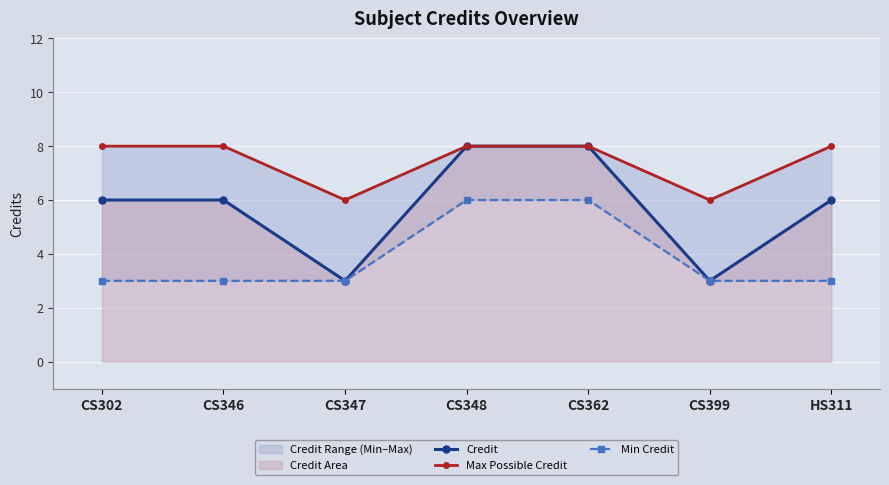

How many lines are shown in the chart?

3